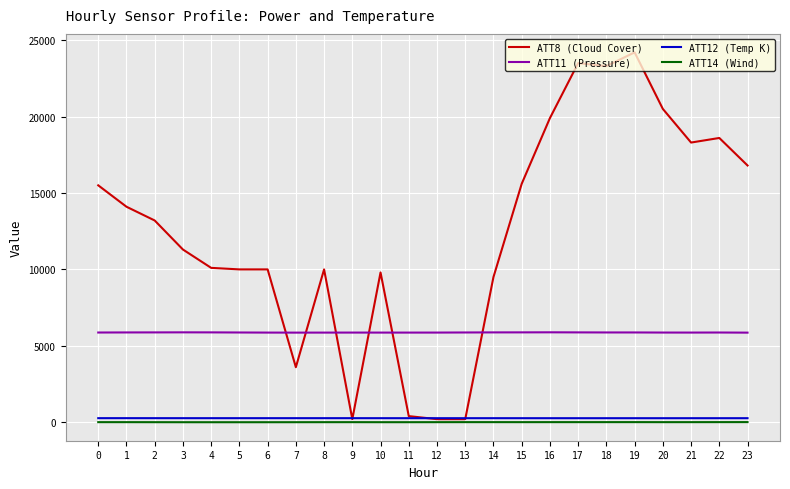

What is the difference between the ATT11 (Pressure) values at 18 and 9?

7.5